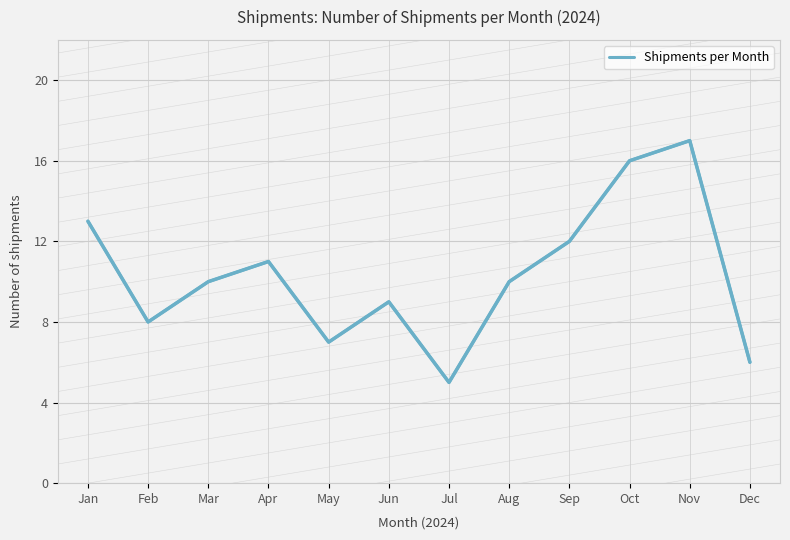

At which label does the data first exceed 10?

Jan